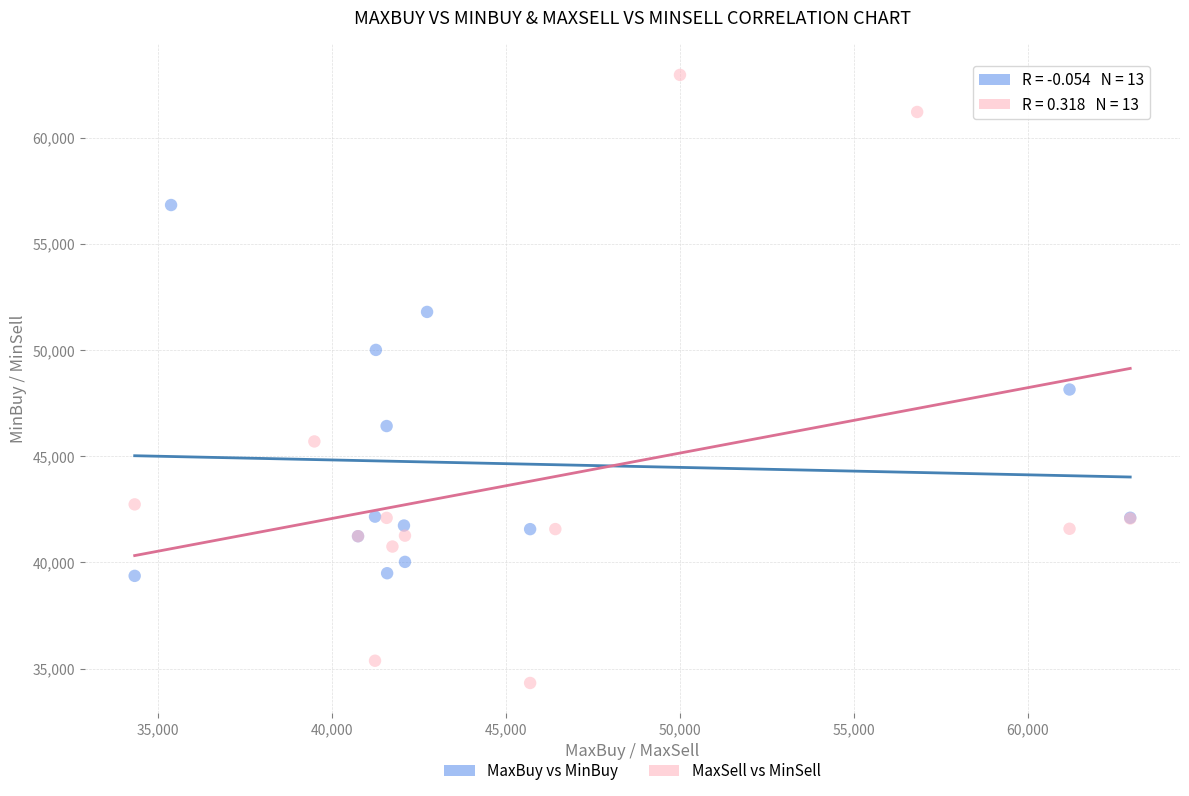

What are all the series names shown in the legend?

MaxBuy vs MinBuy, MaxSell vs MinSell